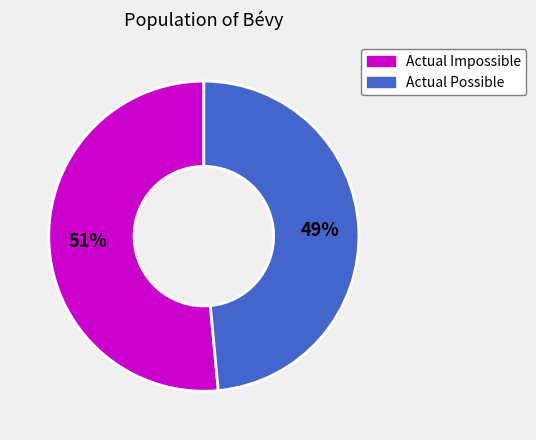

Between Actual Impossible and Actual Possible, which is larger?

Actual Impossible